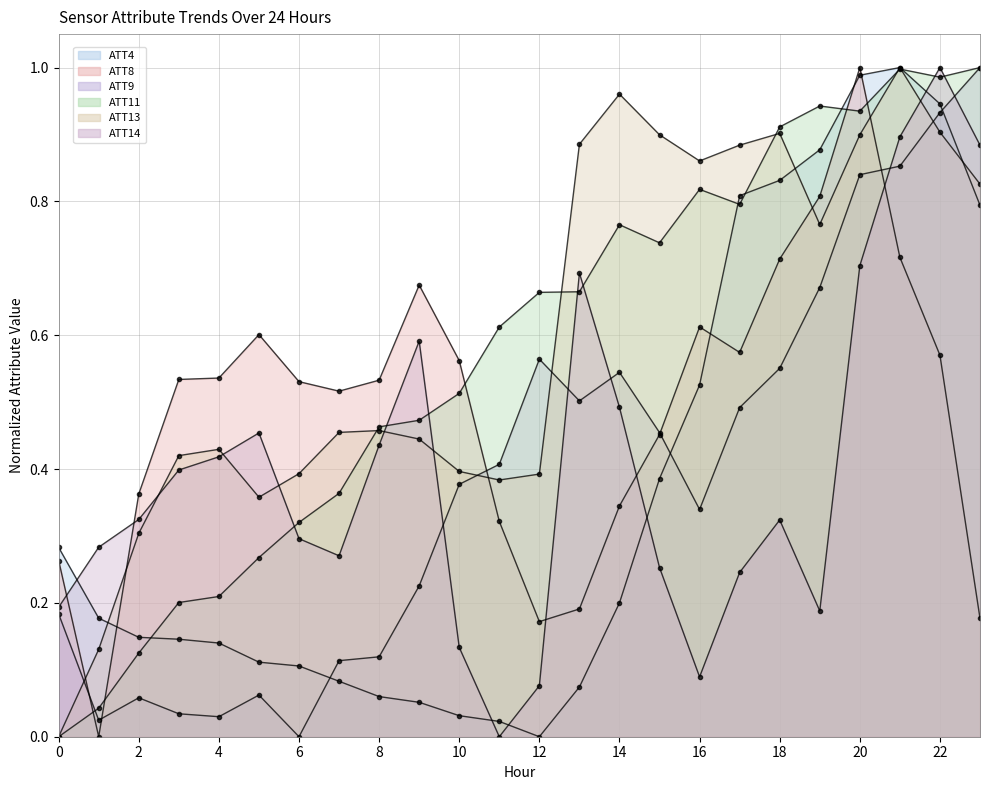

Count the ATT8 values in the range 0 to 1.

24